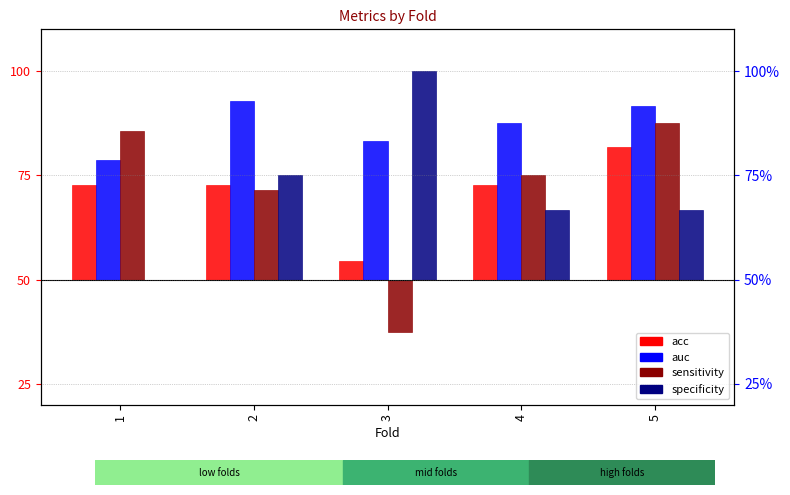

At which label does sensitivity first exceed 0?

1